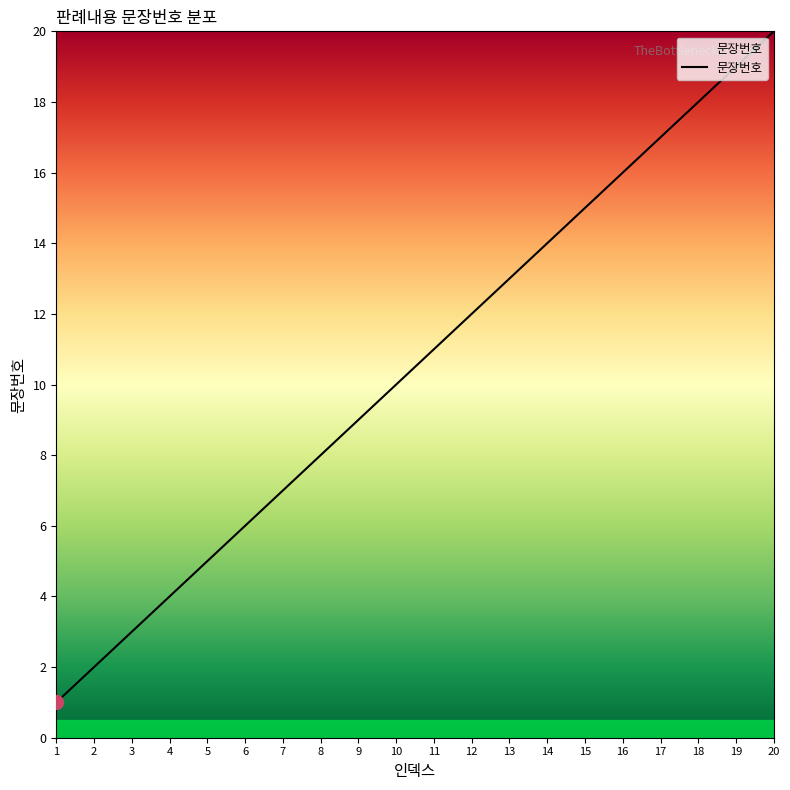

What is the change in value from 8 to 15?

+7